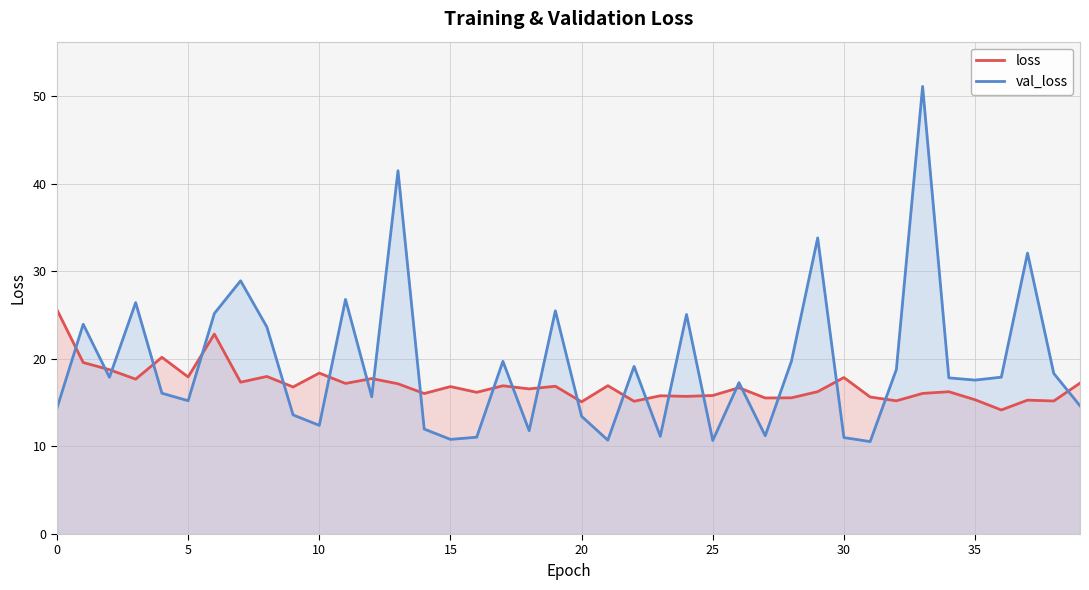

Where is the first local maximum for loss?

20